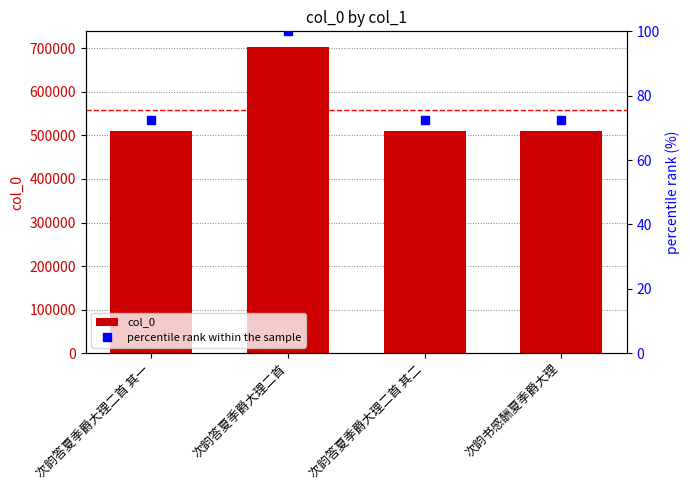

Which category has the lowest value in the col_0 series?

次韵书感酬夏季爵大理